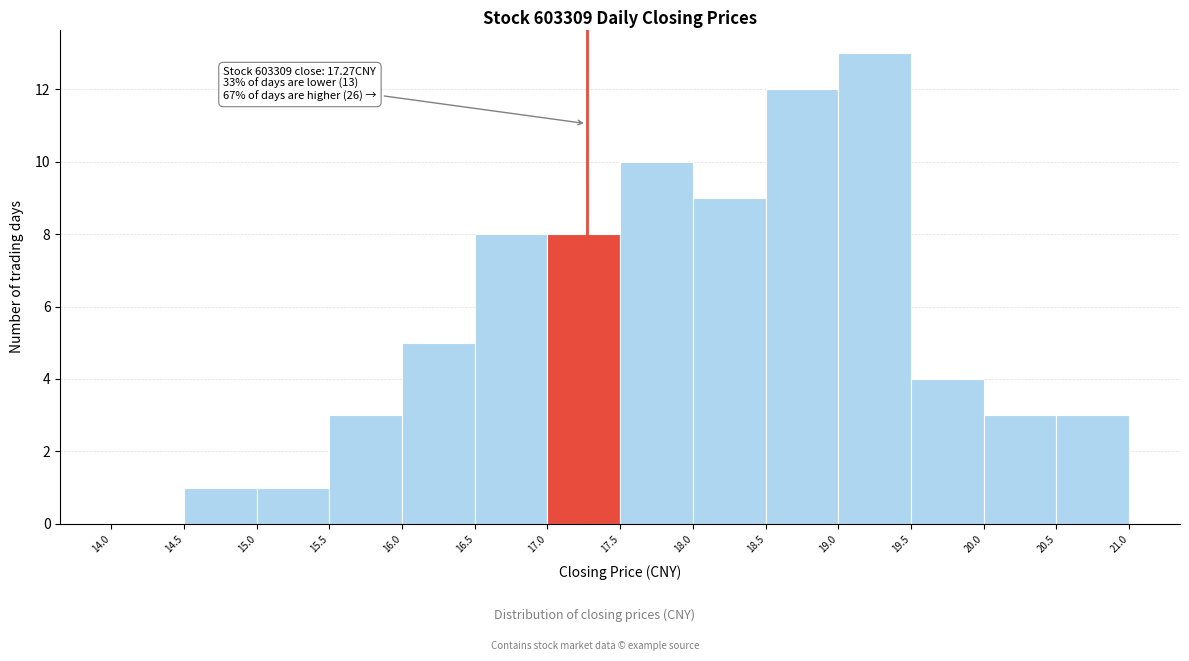

Over which range of the x-axis is the bar tallest?

19.0 to 19.5